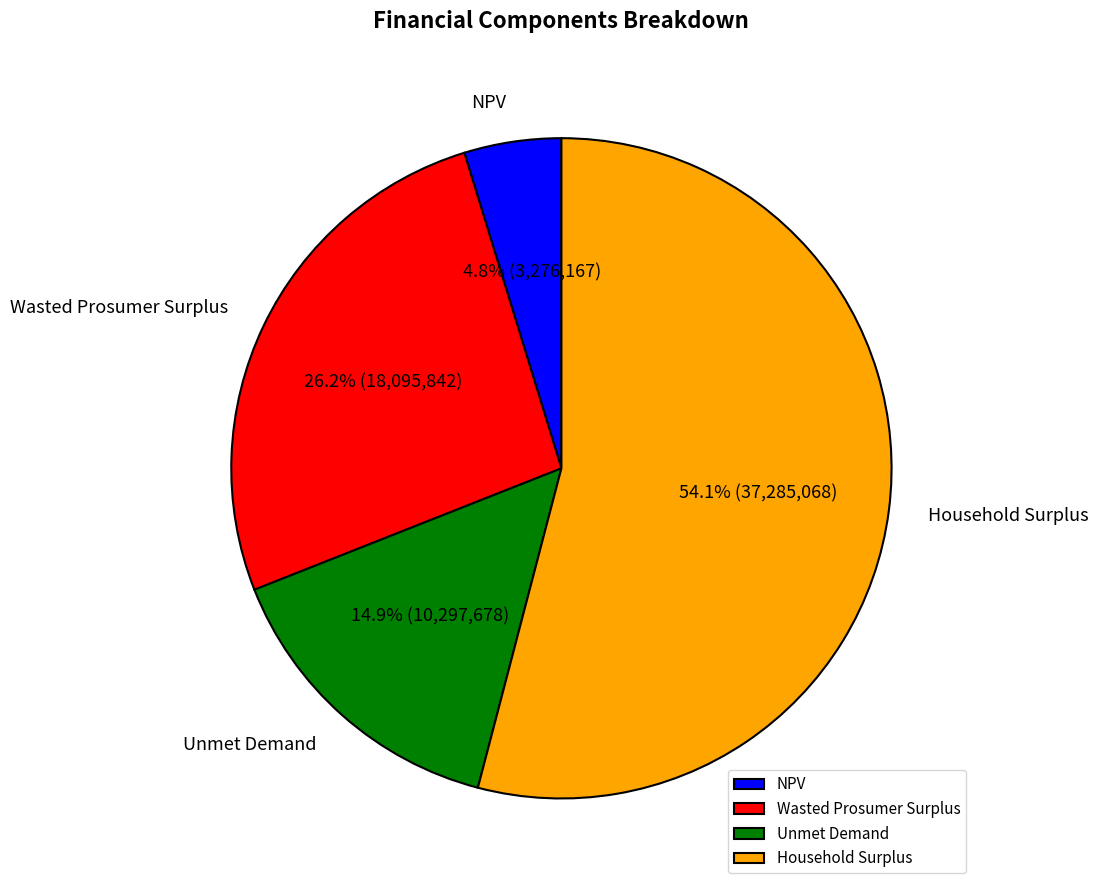

Is it true that Wasted Prosumer Surplus is 26% of the pie?

True